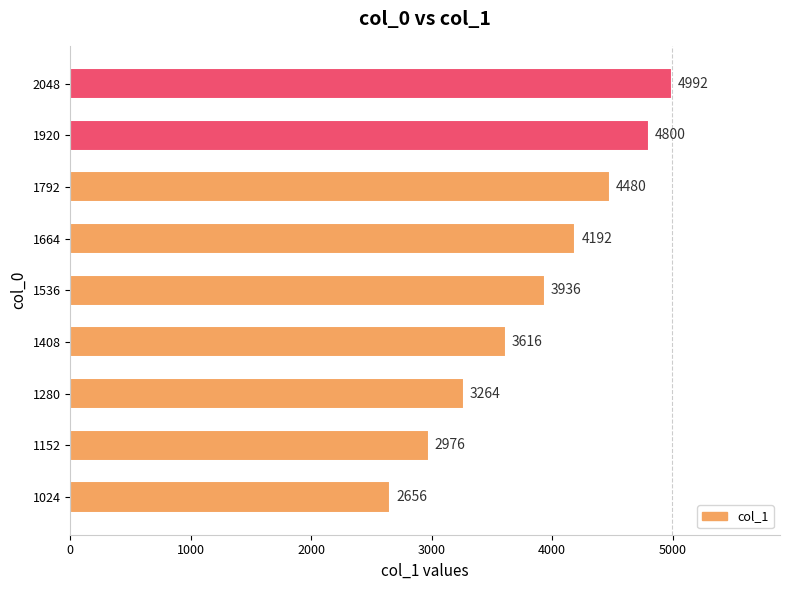

What is the average value?

3879